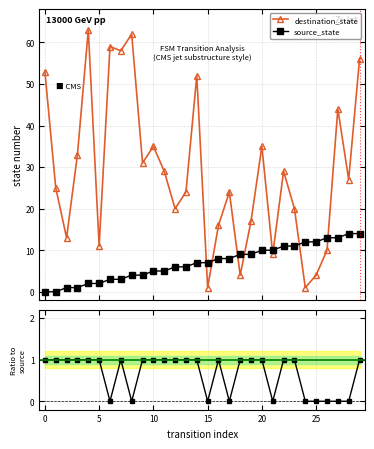

Reading right to left, extract all data points from this chart.

destination_state: 56	27	44	10	4	1	20	29	9	35	17	4	24	16	1	52	24	20	29	35	31	62	58	59	11	63	33	13	25	53
source_state: 14	14	13	13	12	12	11	11	10	10	9	9	8	8	7	7	6	6	5	5	4	4	3	3	2	2	1	1	0	0
output_symbol: 1	0	0	0	0	0	1	1	0	1	1	1	0	1	0	1	1	1	1	1	1	0	1	0	1	1	1	1	1	1